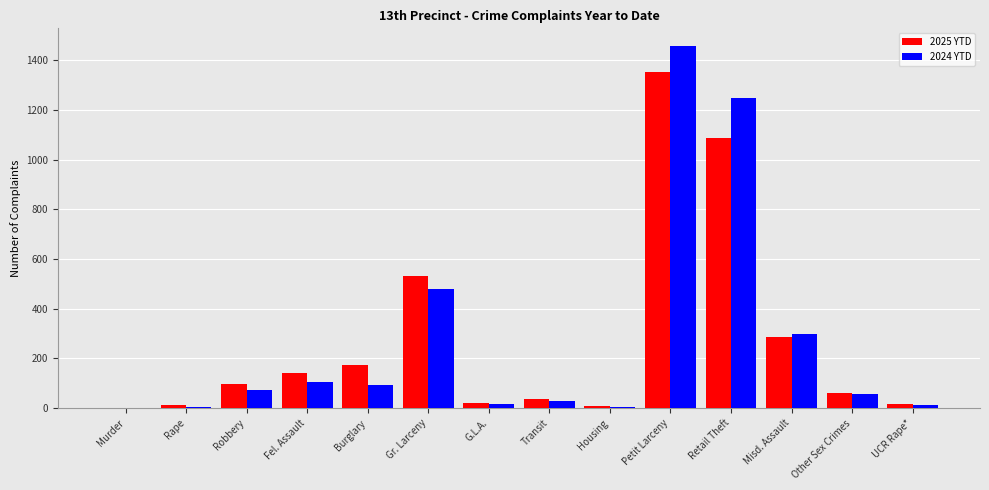

What are all the series names shown in the legend?

2025 YTD, 2024 YTD